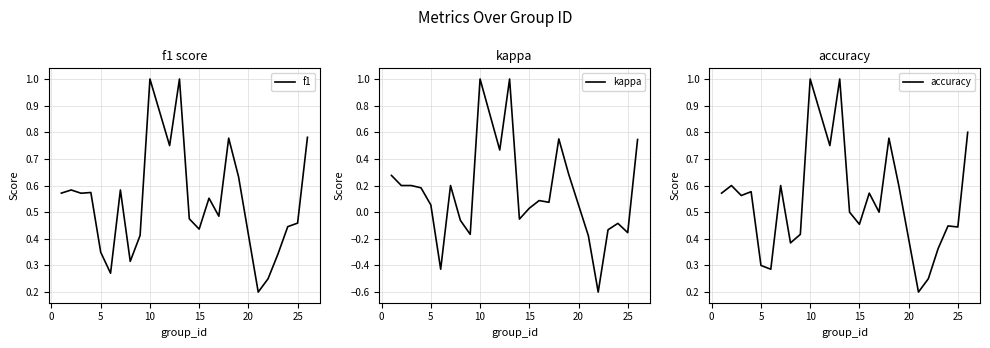

At how many categories does at least one series exceed 0?

24